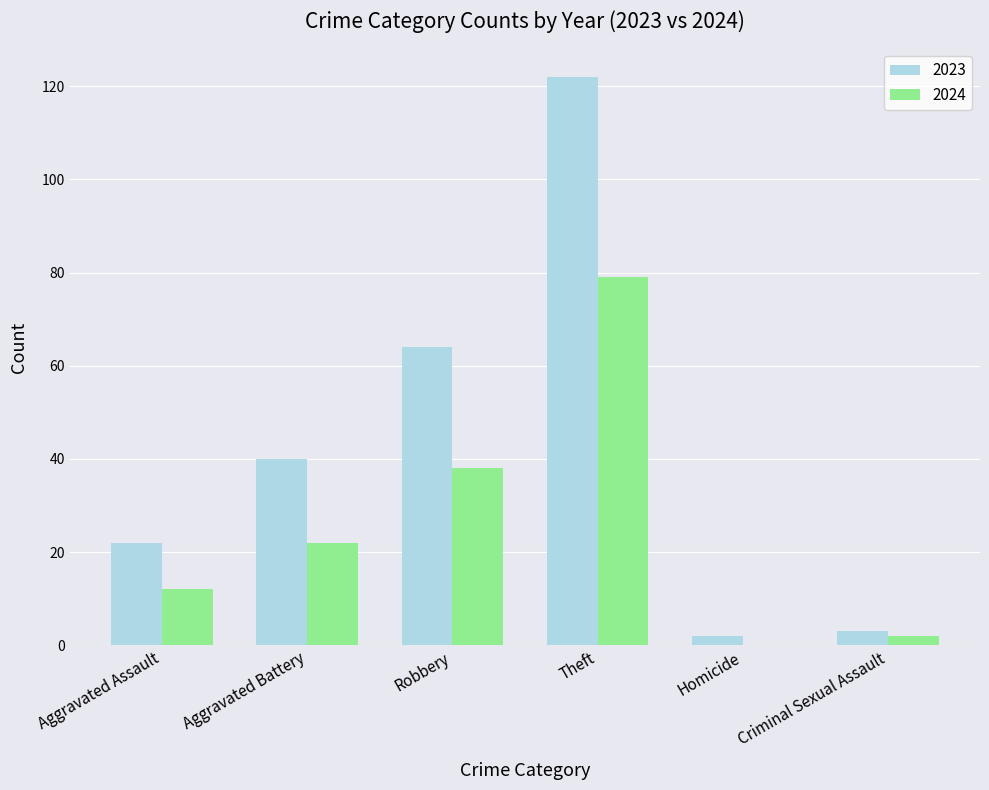

What is the sum of all 2023 values?

253